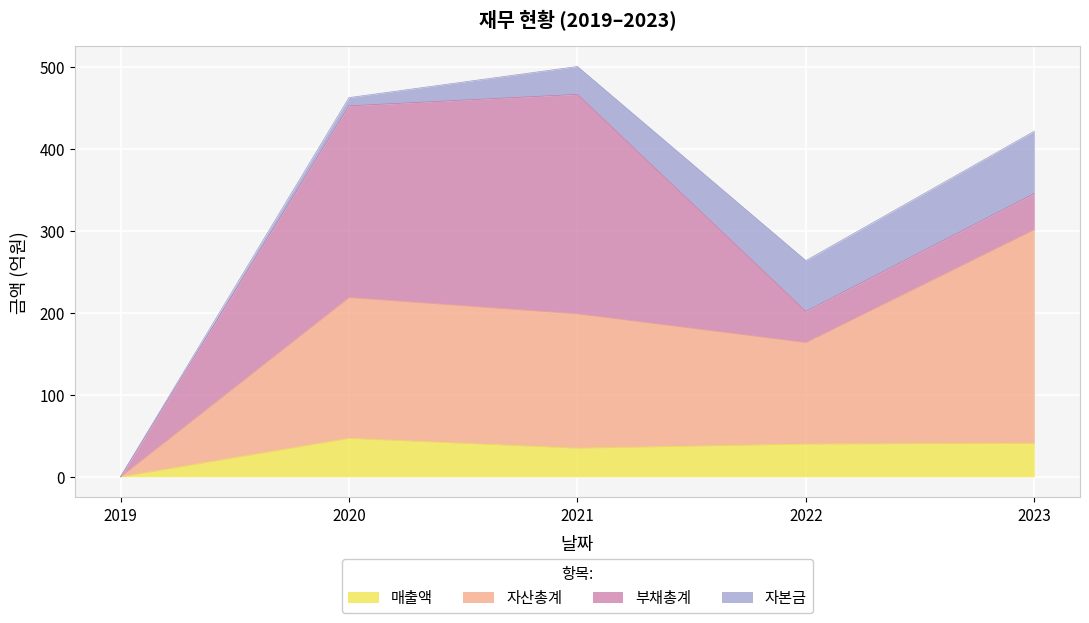

How many interior local peaks does the 매출액 series have?

1